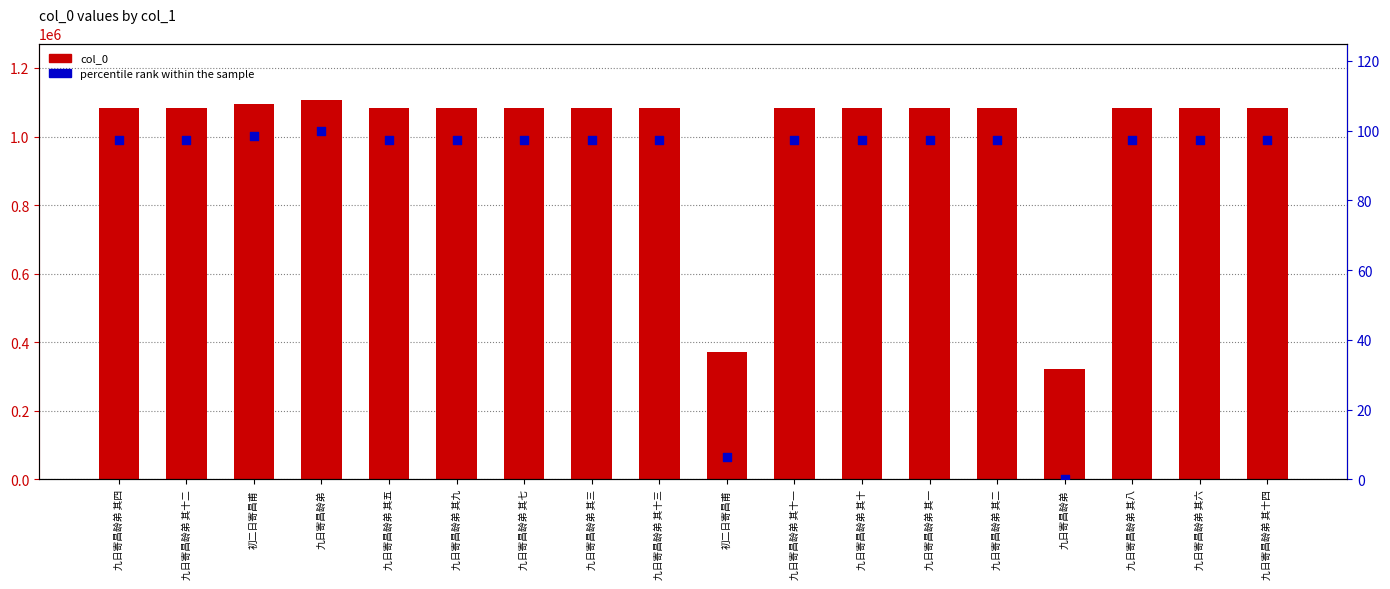

At how many categories does at least one series exceed 53312?

18